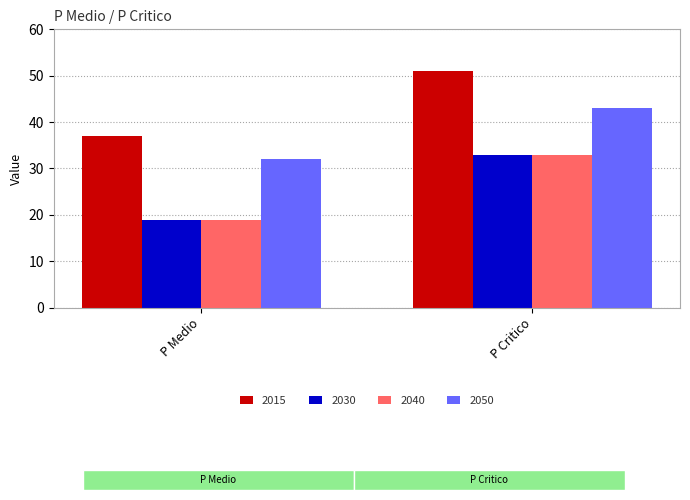

Is it true that 2050 equals 43 at P Critico?

True